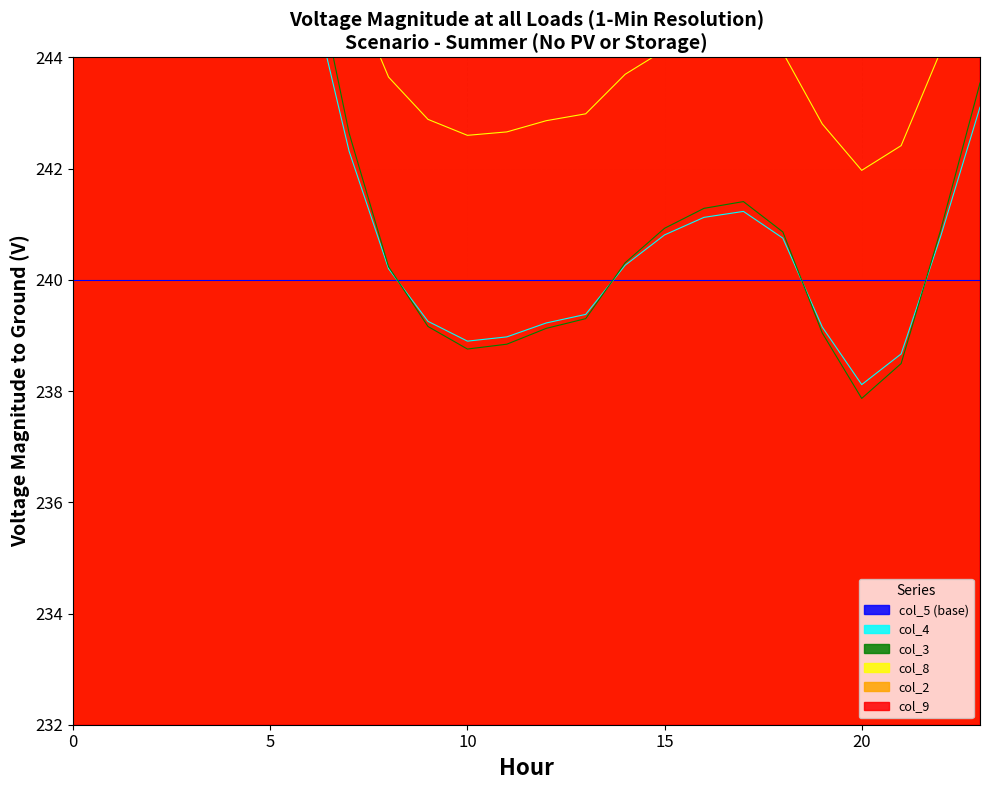

Between 22 and 21, which is larger?

22